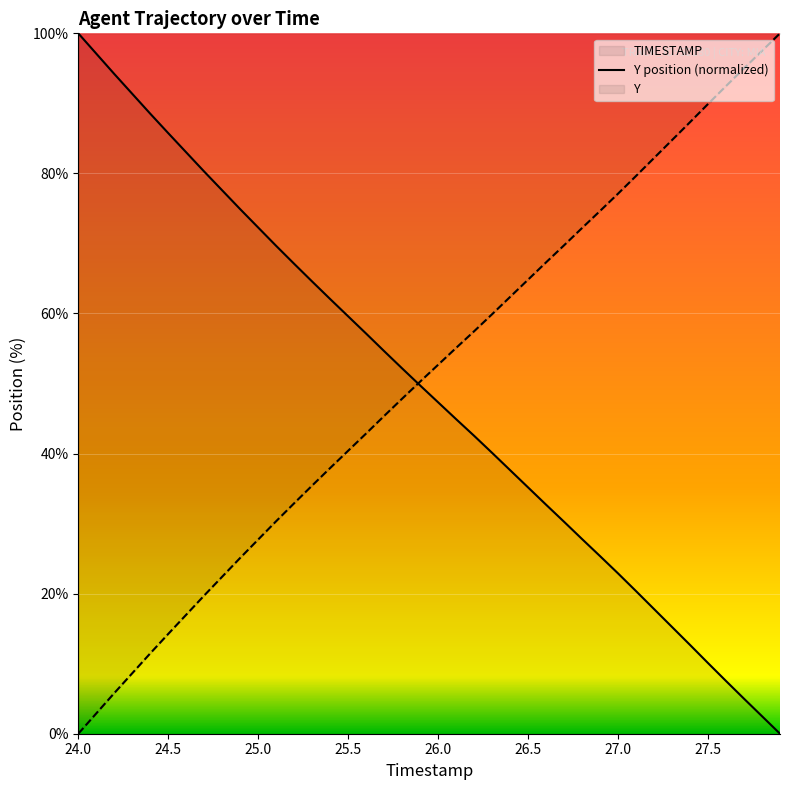

What is the average value?

49.0